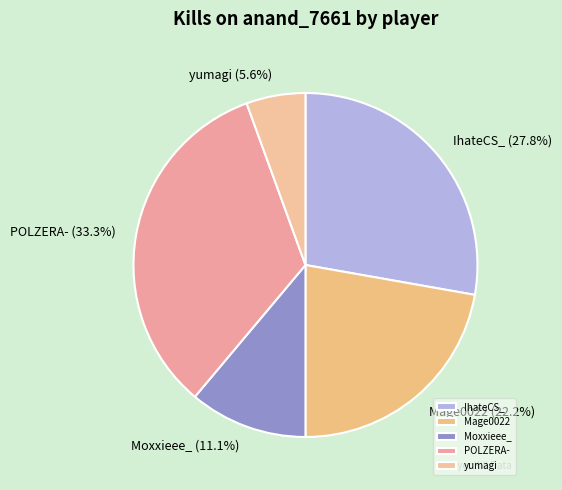

Rank the categories by value from highest to lowest.

POLZERA-, IhateCS_, Mage0022, Moxxieee_, yumagi